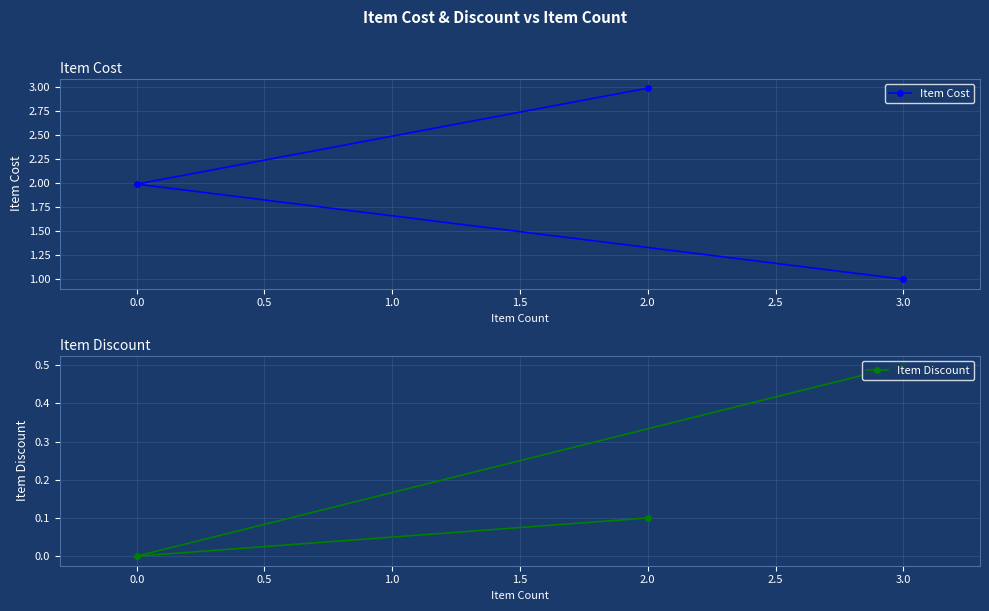

What position from the left is 0.0?

2